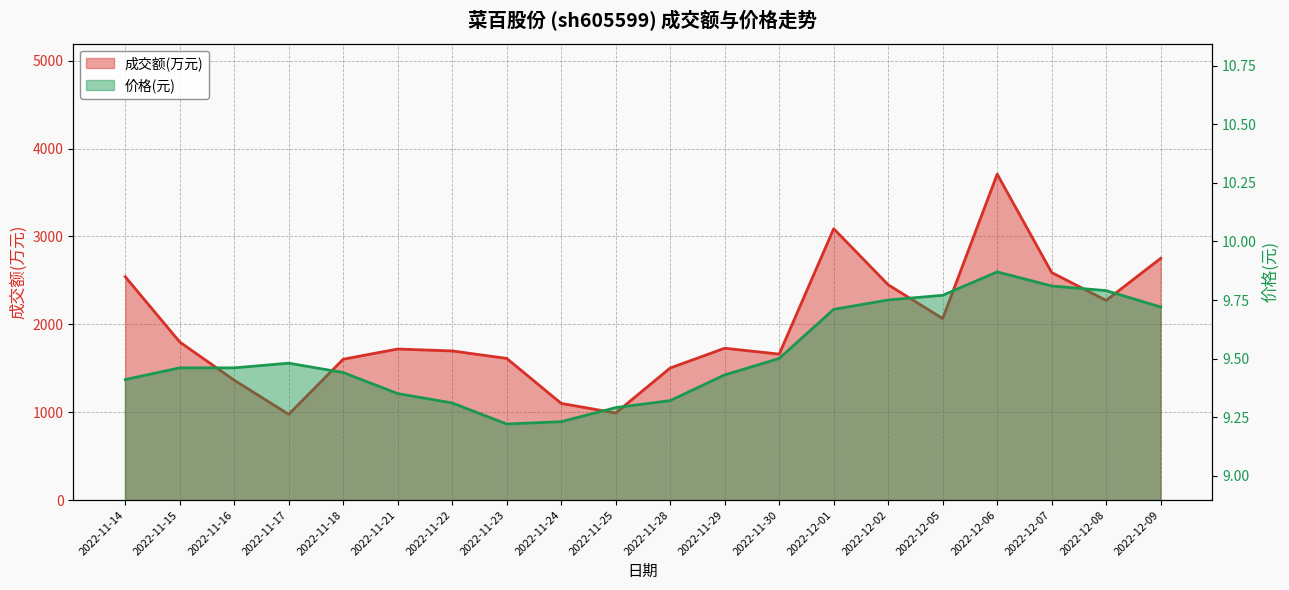

Reading right to left, transcribe all the data shown in this chart.

成交额(万元): 2022-12-09=2751.0	2022-12-08=2272.0	2022-12-07=2589.0	2022-12-06=3709.0	2022-12-05=2066.0	2022-12-02=2450.0	2022-12-01=3088.0	2022-11-30=1661.0	2022-11-29=1728.0	2022-11-28=1503.0	2022-11-25=991.0	2022-11-24=1100.0	2022-11-23=1612.0	2022-11-22=1697.0	2022-11-21=1719.0	2022-11-18=1603.0	2022-11-17=976.0	2022-11-16=1364.0	2022-11-15=1799.0	2022-11-14=2542.0
价格: 2022-12-09=9.7	2022-12-08=9.8	2022-12-07=9.8	2022-12-06=9.9	2022-12-05=9.8	2022-12-02=9.8	2022-12-01=9.7	2022-11-30=9.5	2022-11-29=9.4	2022-11-28=9.3	2022-11-25=9.3	2022-11-24=9.2	2022-11-23=9.2	2022-11-22=9.3	2022-11-21=9.3	2022-11-18=9.4	2022-11-17=9.5	2022-11-16=9.5	2022-11-15=9.5	2022-11-14=9.4